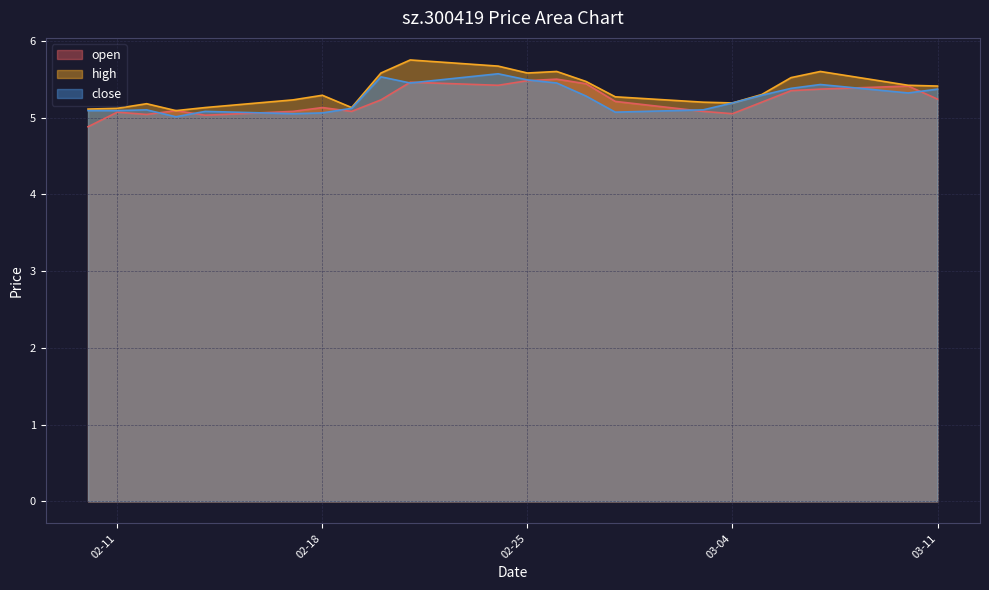

Which series ends up on top after the final intersection of close and open?

close